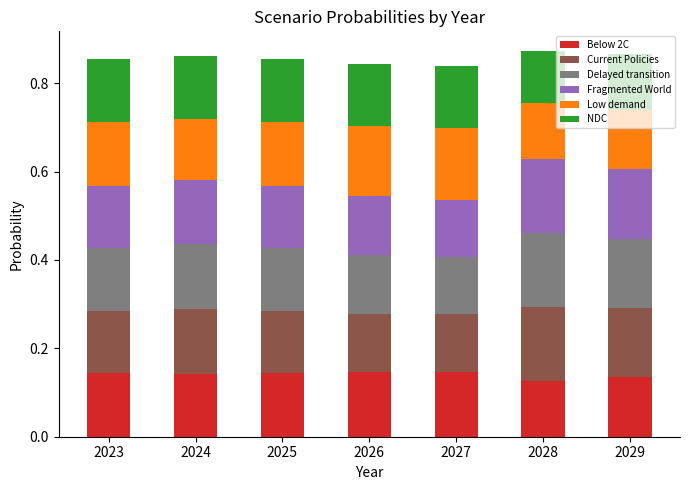

How many Below 2C values are between 0 and 1?

7